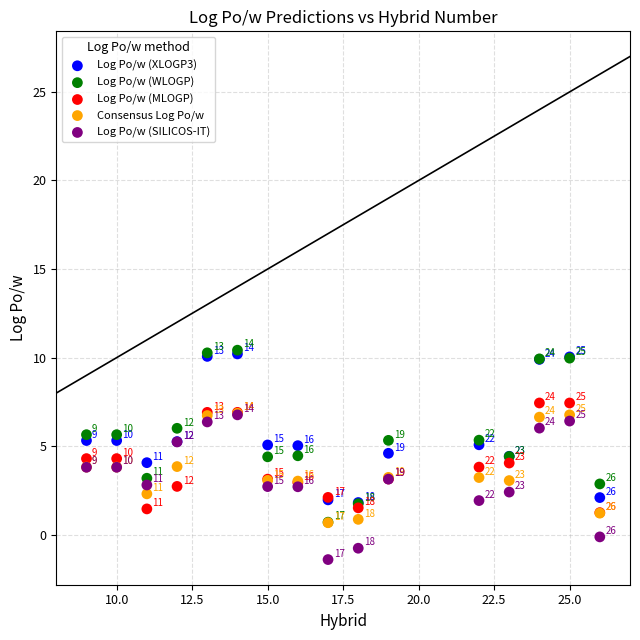

In the Log Po/w (XLOGP3) series, what Y value is closest to 6?

5.3